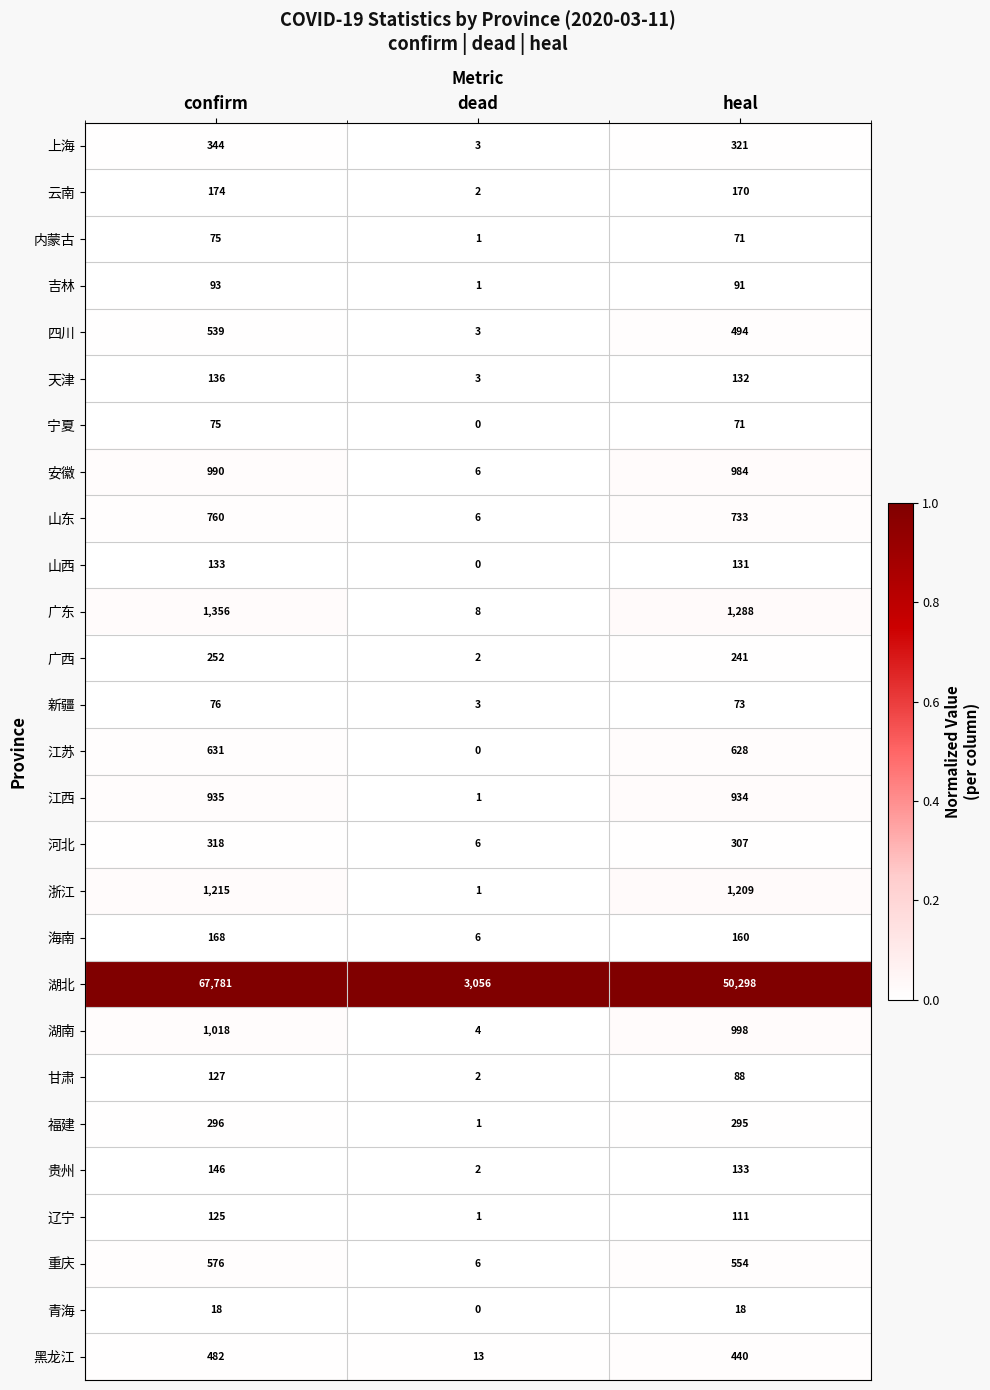

List the labels in order of 福建 value, largest first.

confirm, heal, dead